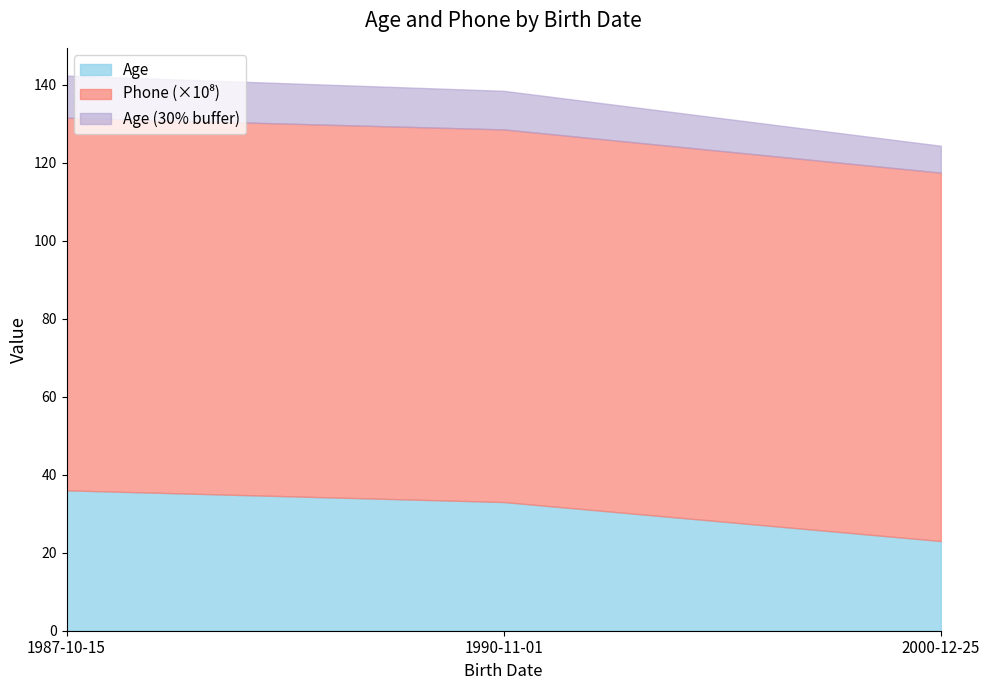

What is the difference between the second highest and minimum values in the Phone (scaled) series?

109119795